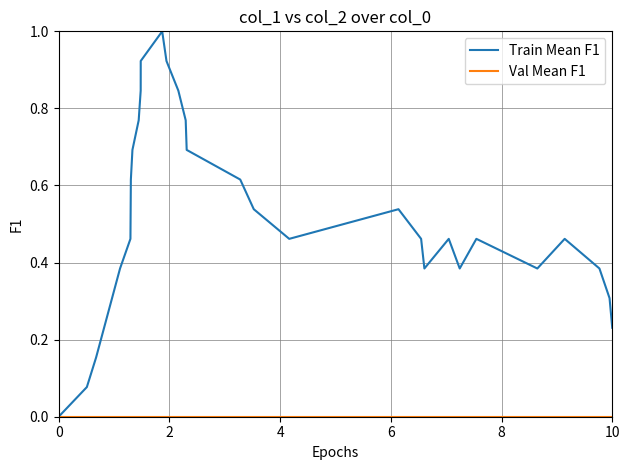

Which series has the widest spread of values?

Train Mean F1